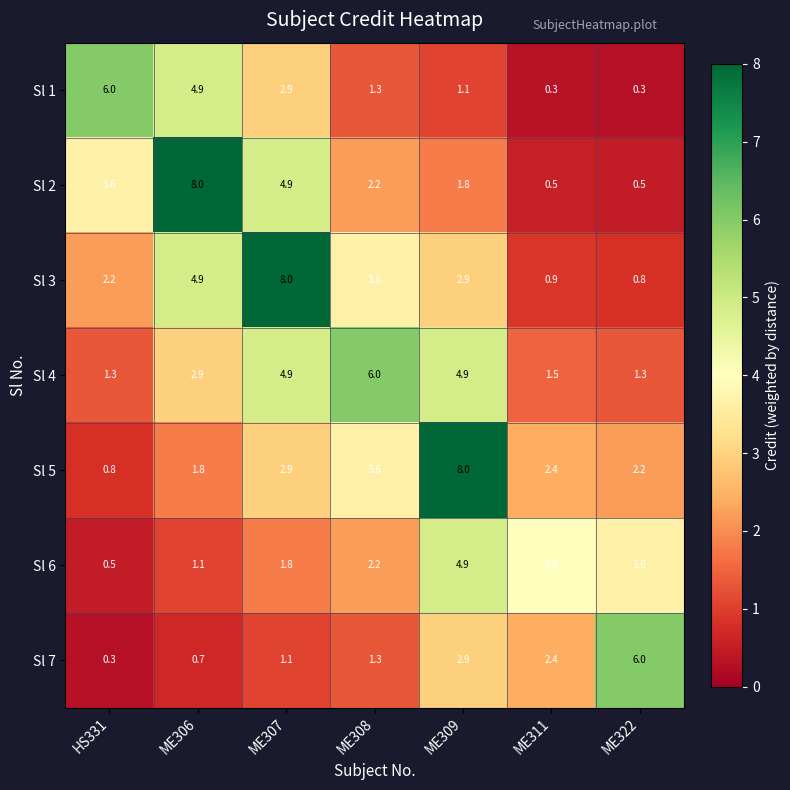

What is the highest value of the Sl 1 series?

6.0